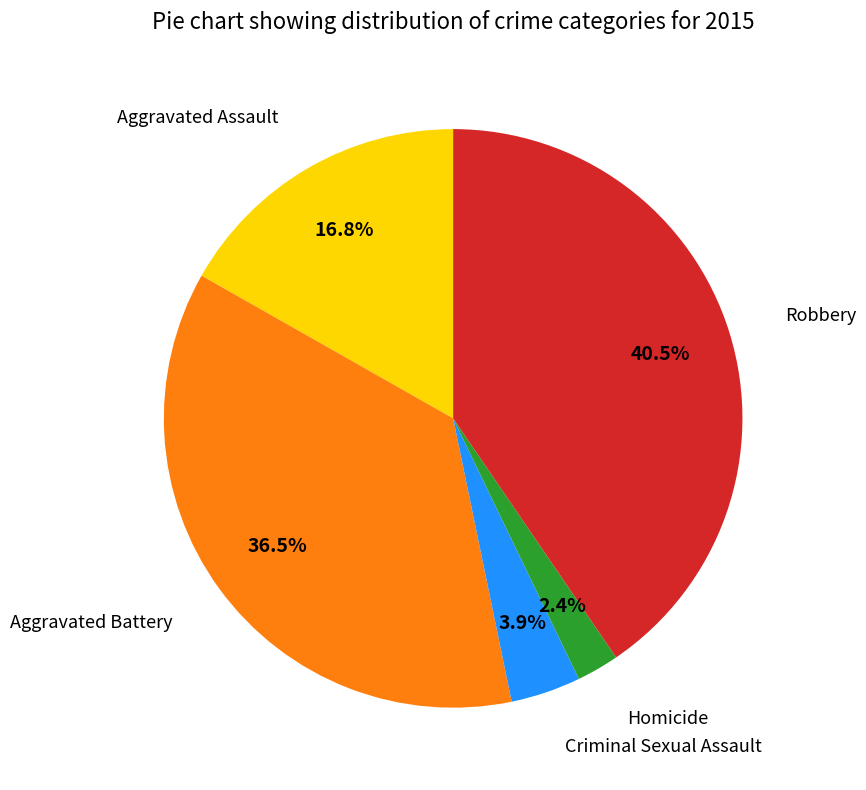

Is there any slice that represents more than half of the pie?

No